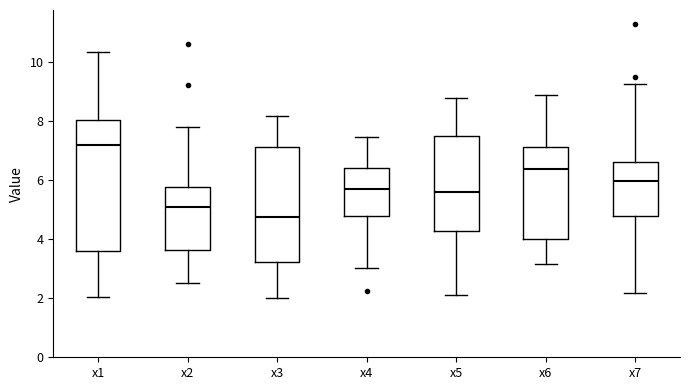

Reading left to right, read every box against the y-axis: the position of its median line, the range the box covers, and the ends of its whiskers. The values are not printed on the chart, so give them approximately, as read against the axis.

x1: median 7.2, box 3.6 to 8.0, whiskers 2.0 to 10.4
x2: median 5.0, box 3.6 to 5.8, whiskers 2.6 to 7.8
x3: median 4.8, box 3.2 to 7.2, whiskers 2.0 to 8.2
x4: median 5.6, box 4.8 to 6.4, whiskers 3.0 to 7.4
x5: median 5.6, box 4.2 to 7.4, whiskers 2.0 to 8.8
x6: median 6.4, box 4.0 to 7.2, whiskers 3.2 to 8.8
x7: median 6.0, box 4.8 to 6.6, whiskers 2.2 to 9.2